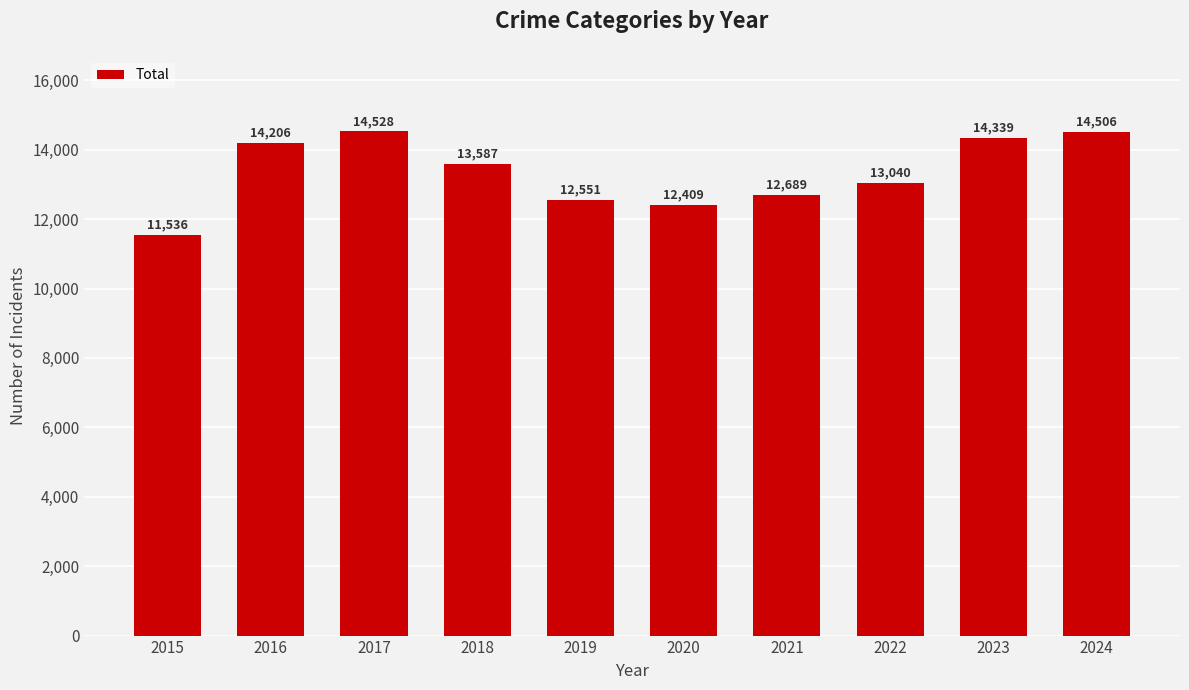

Rank the categories by value from lowest to highest.

2015, 2020, 2019, 2021, 2022, 2018, 2016, 2023, 2024, 2017